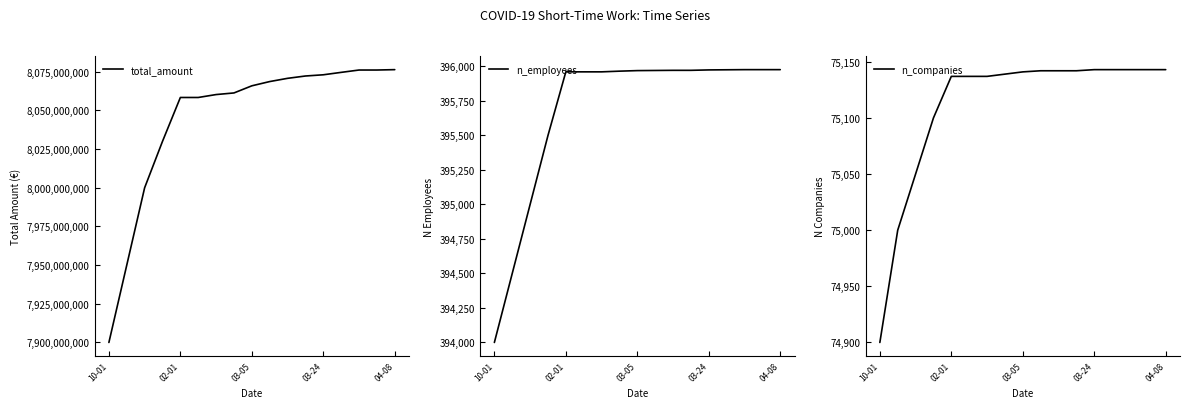

What are all the series names shown in the legend?

total_amount, n_employees, n_companies